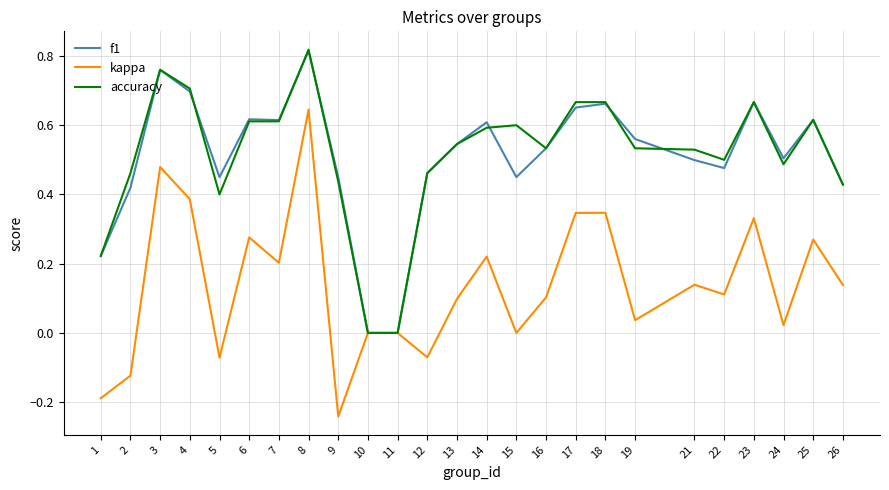

Between 21 and 25, which series saw the biggest shift?

kappa